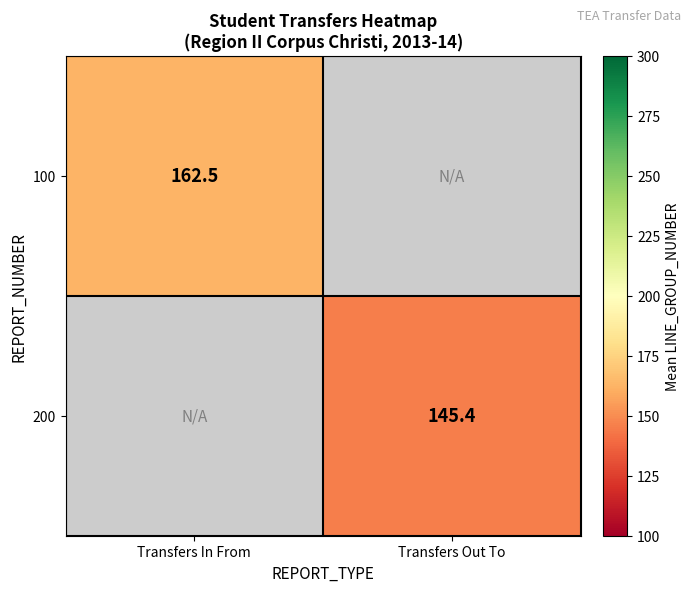

The 100 series shows 162.5 at Transfers In From. True or false?

True